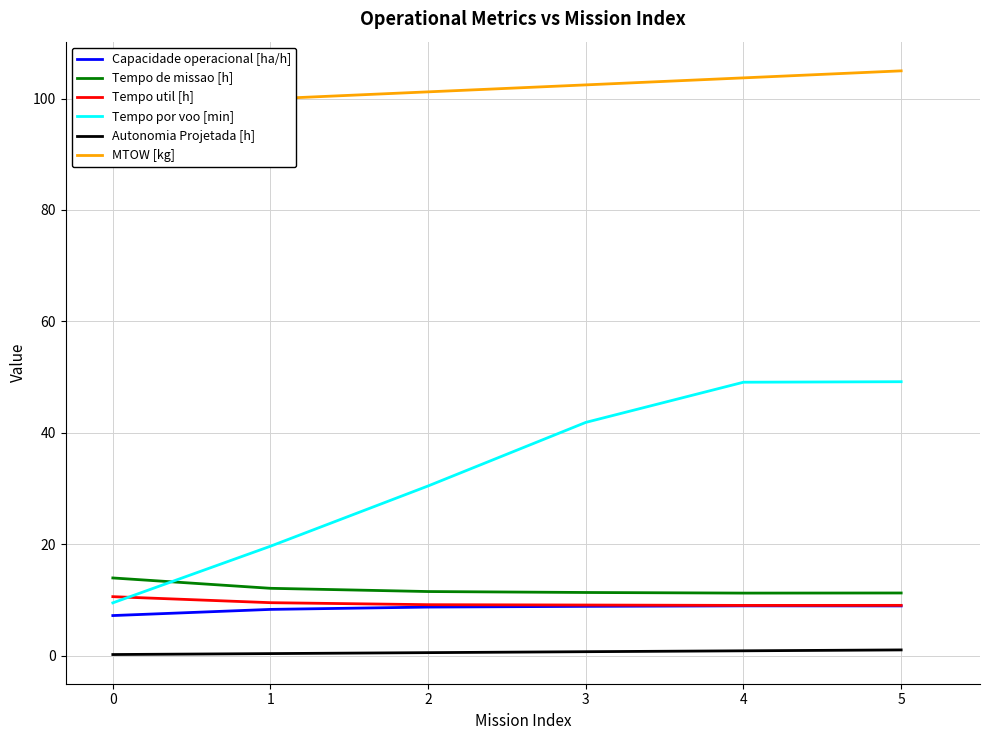

What is the sum of all MTOW [kg] values?

611.0